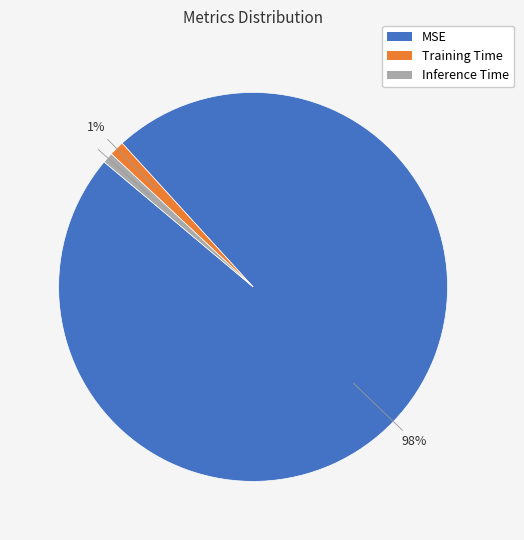

Which has a higher value, Inference Time or MSE?

MSE